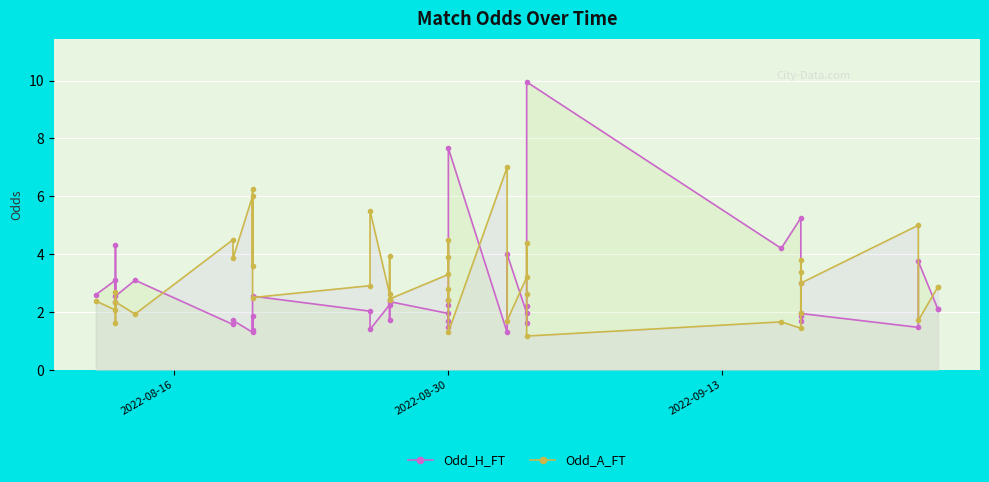

True or false: Odd_H_FT has more than 0 points higher than both neighbors.

True